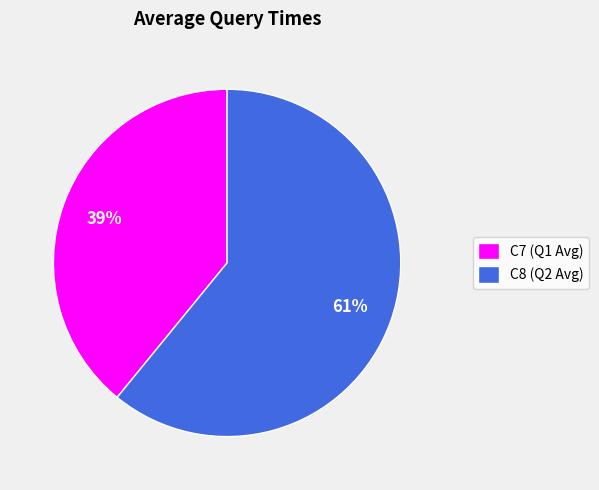

The C7 (Q1 Avg) slice represents 27% of the pie. True or false?

False